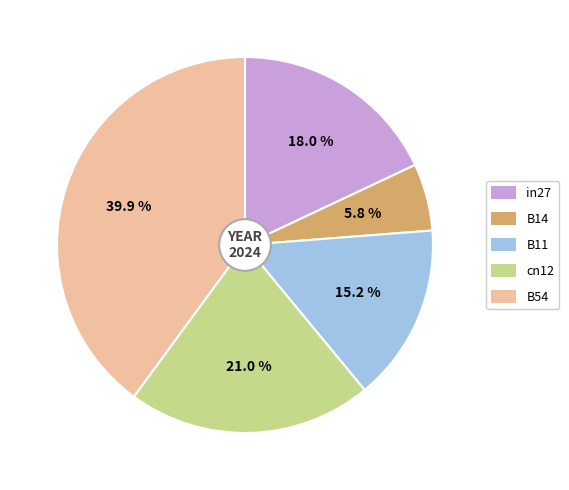

What portion of the pie excludes in27?

82.0%